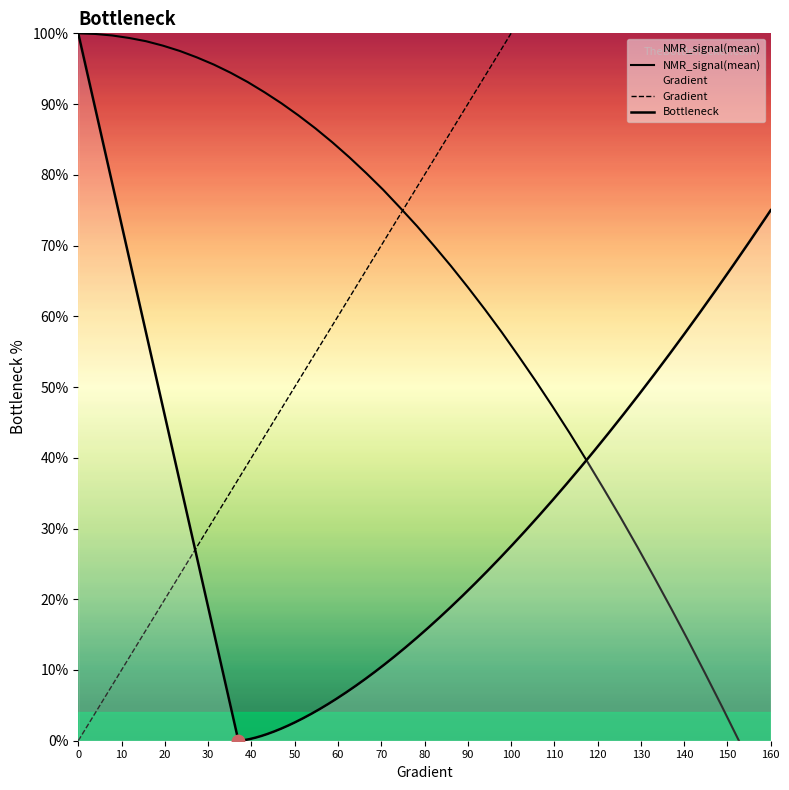

What is the total value across all series at 46.96673189823875?

120.9